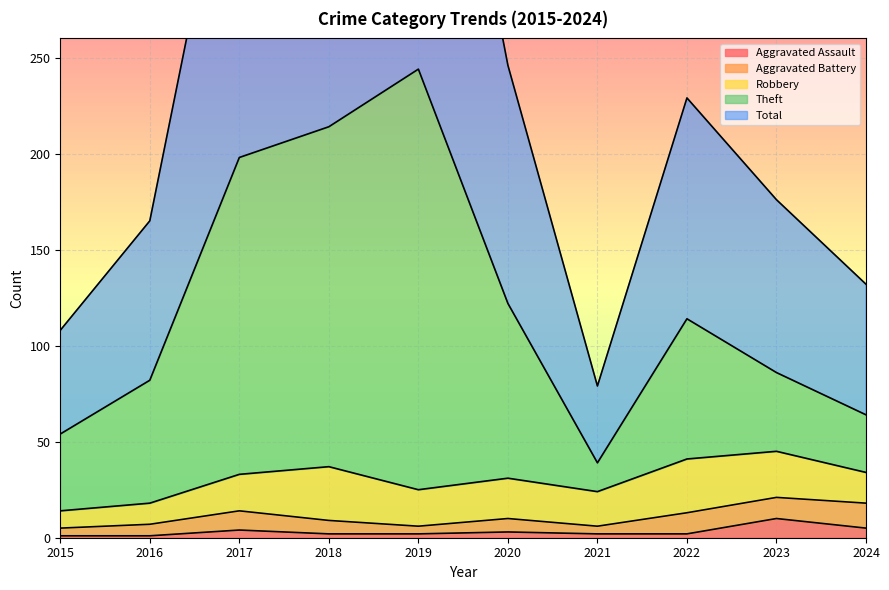

True or false: Aggravated Assault and Theft intersect in this chart.

False